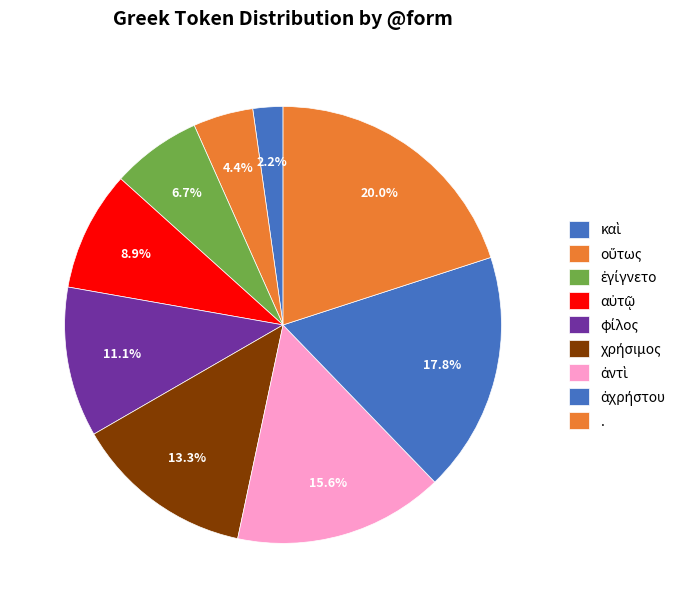

How many slices are in this pie chart?

9